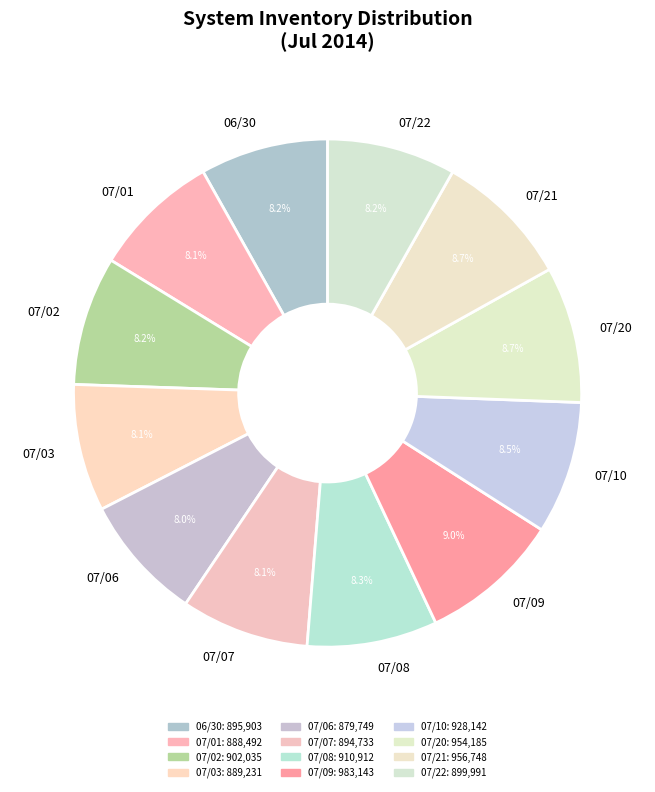

Between 07/01 and 07/20, which is larger?

07/20